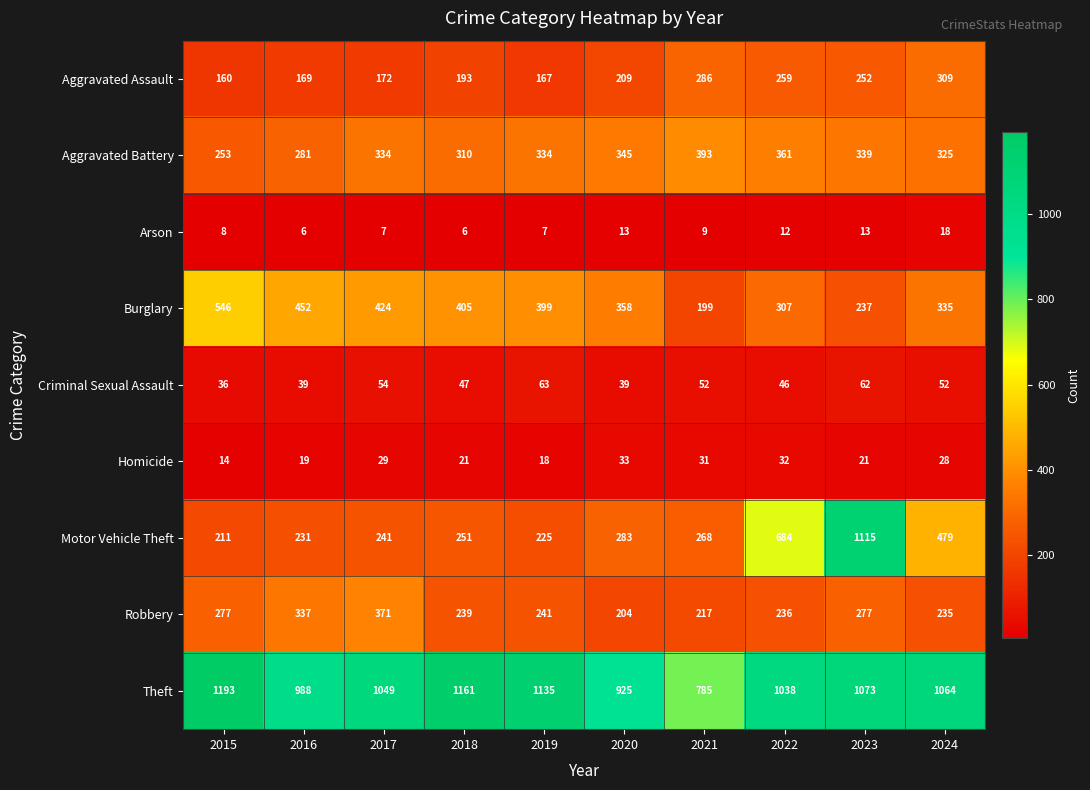

The value of Robbery at 2019 is 146. True or false?

False